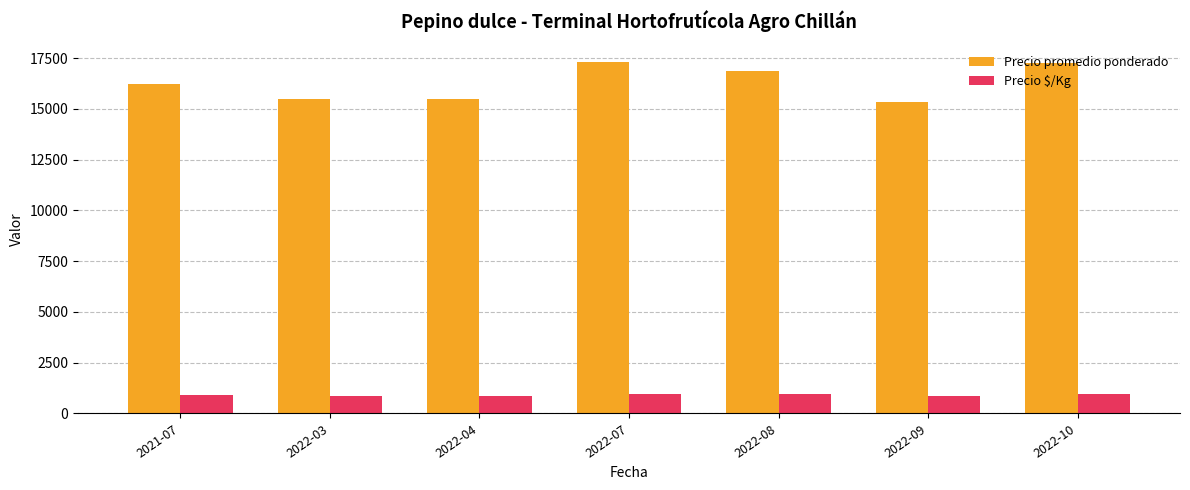

True or false: Precio $/Kg has a value of 958 at 2022-10.

True